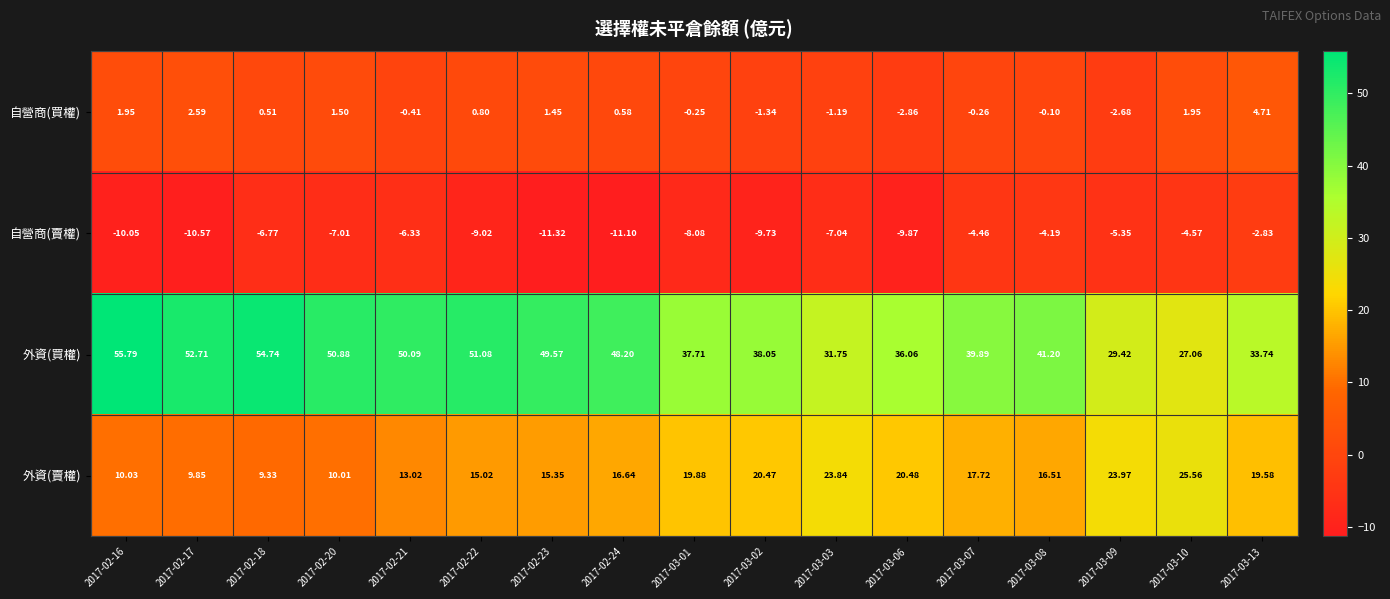

What is the difference between the highest and lowest values at 2017-03-03?

38.8